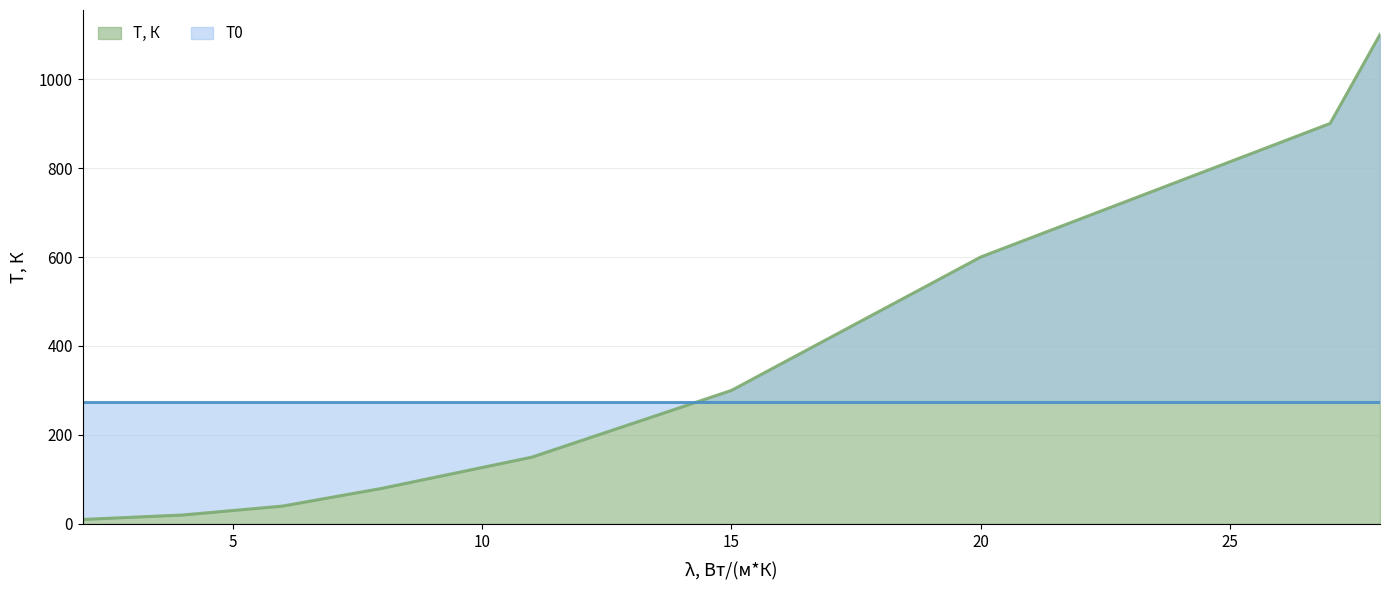

What is the difference between the maximum and minimum values?

1090.0